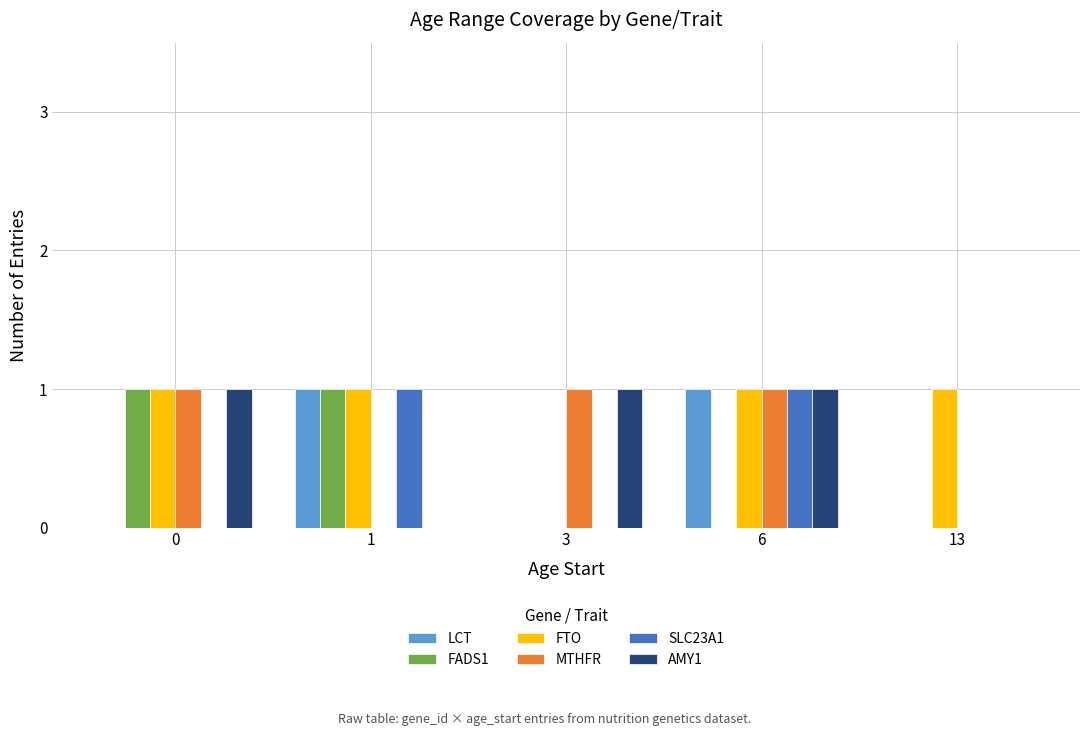

Which series has the largest total across all categories?

FTO